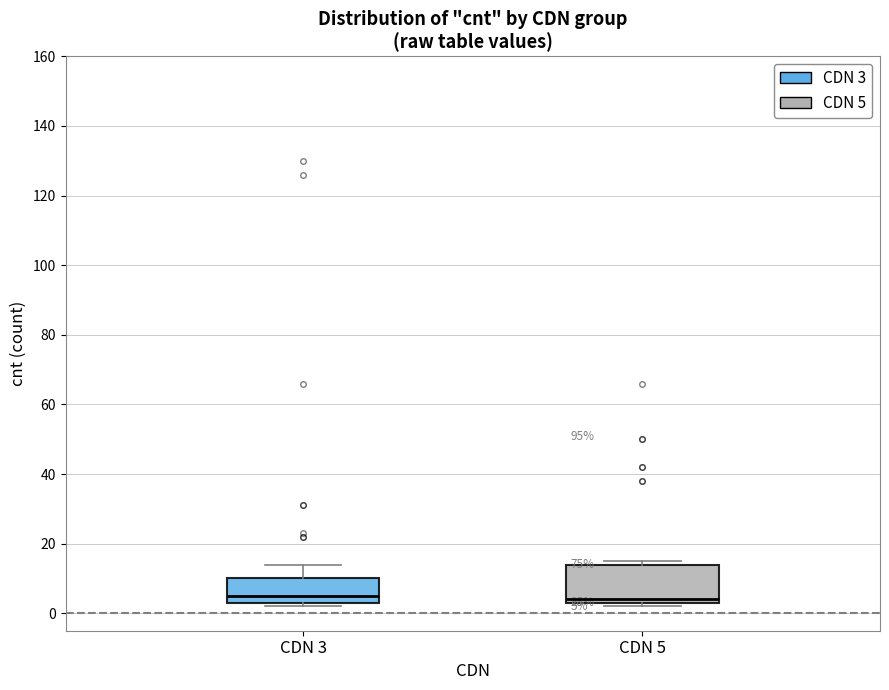

Comparing the boxes themselves (not the whiskers), which one is the tallest?

CDN 5